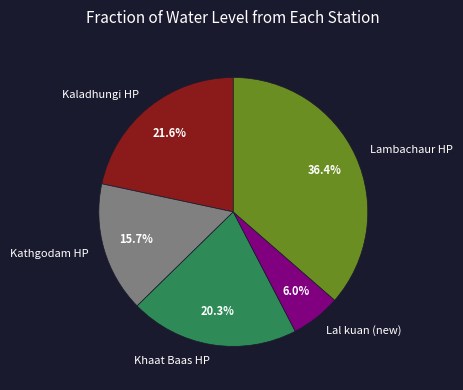

Is it true that Kaladhungi HP is 28% of the pie?

False